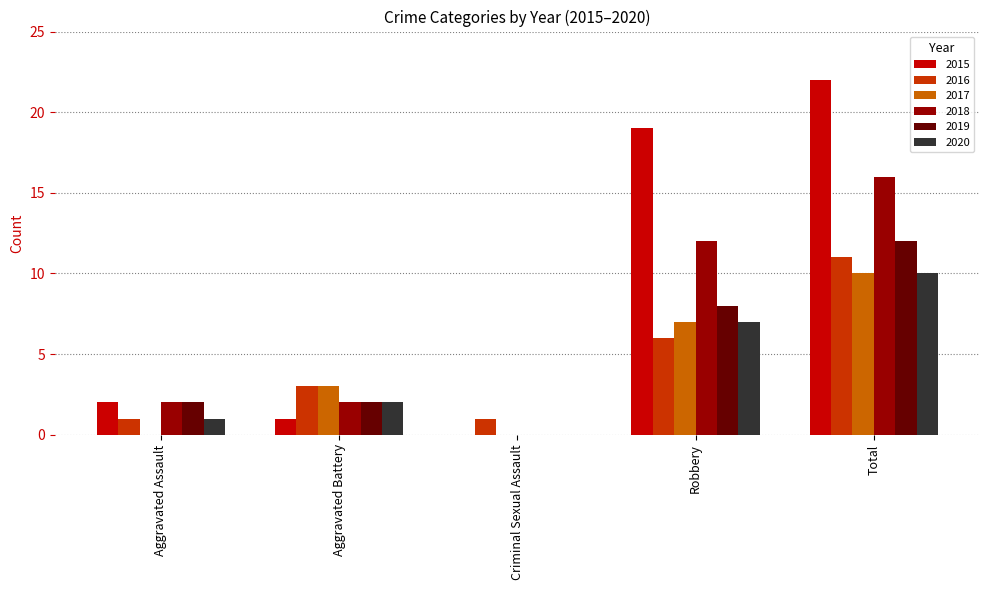

Reading left to right, transcribe all the data shown in this chart.

2015: 2	1	0	19	22
2016: 1	3	1	6	11
2017: 0	3	0	7	10
2018: 2	2	0	12	16
2019: 2	2	0	8	12
2020: 1	2	0	7	10